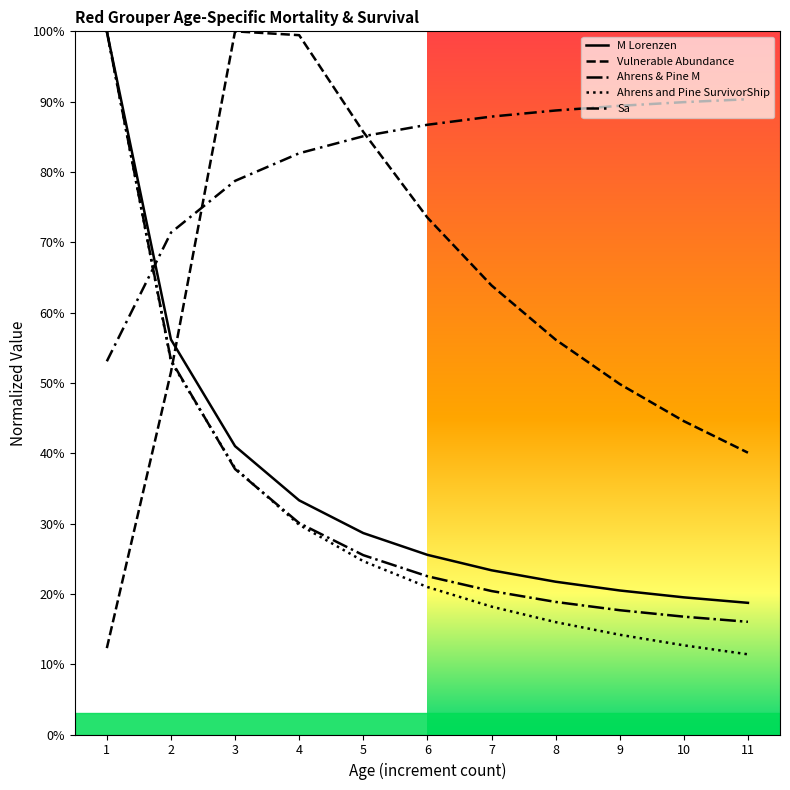

Does the chart have visible grid lines?

No